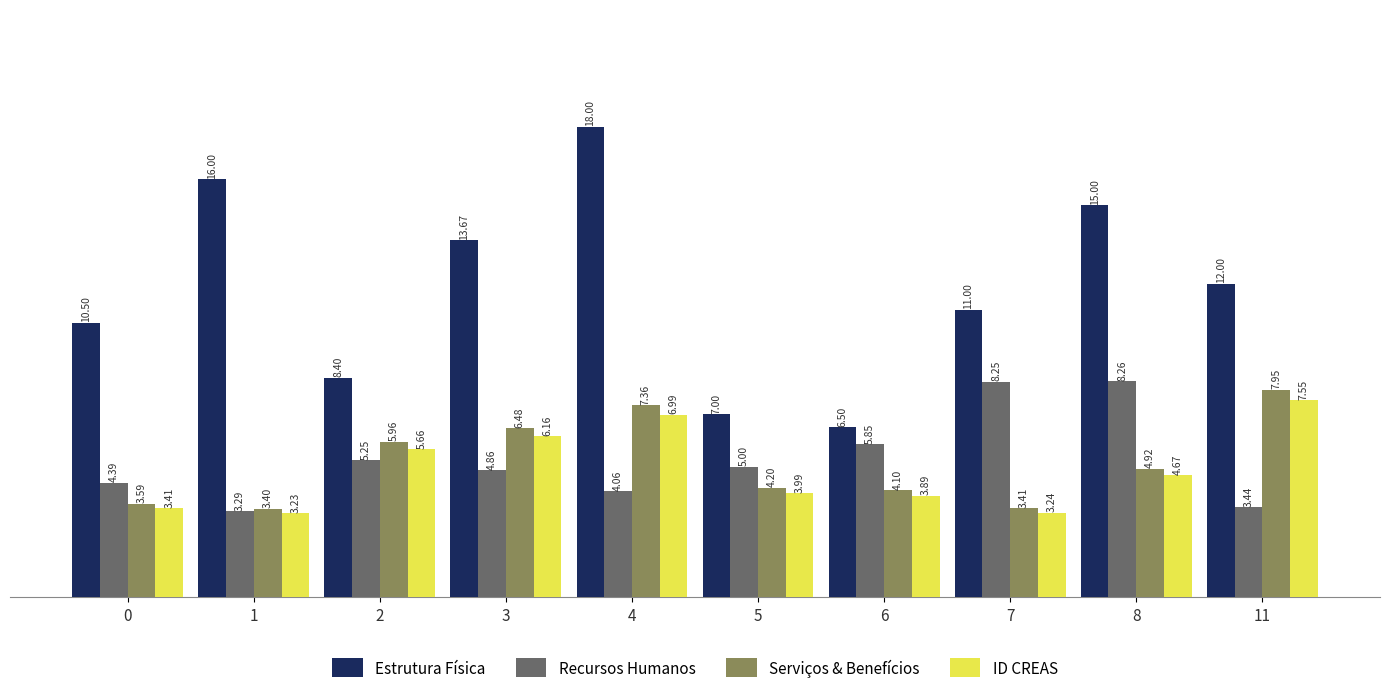

Does the chart contain any negative values?

No